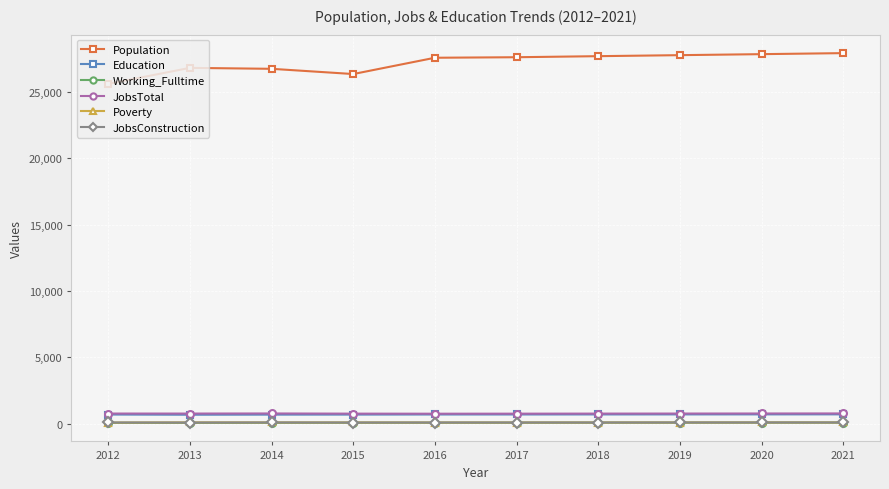

Is it true that Poverty equals 83 at 2012?

True